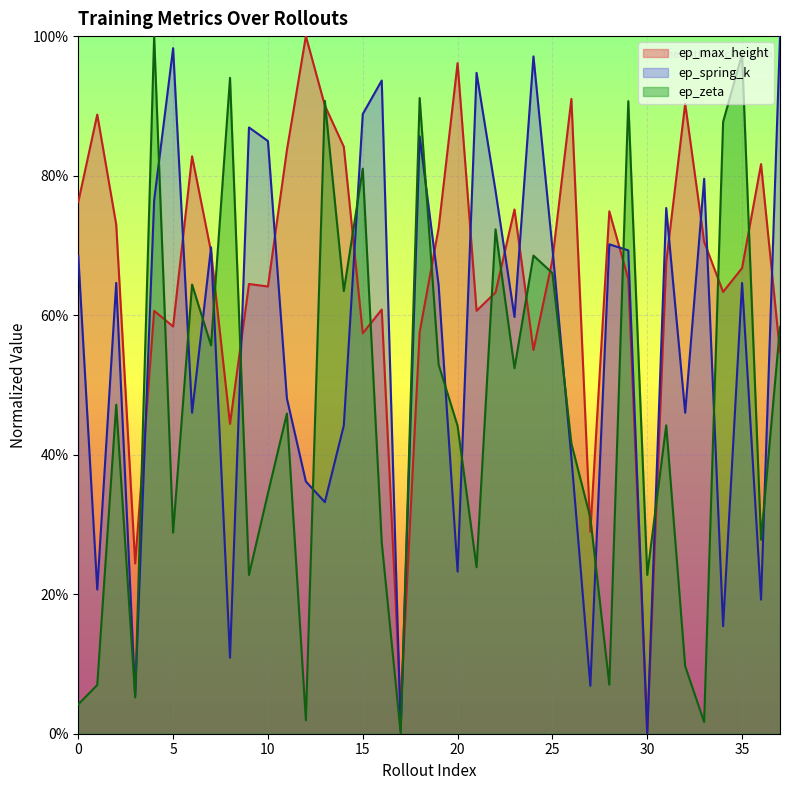

What is the value of the ep_spring_k point at the 2nd from the left?

0.2